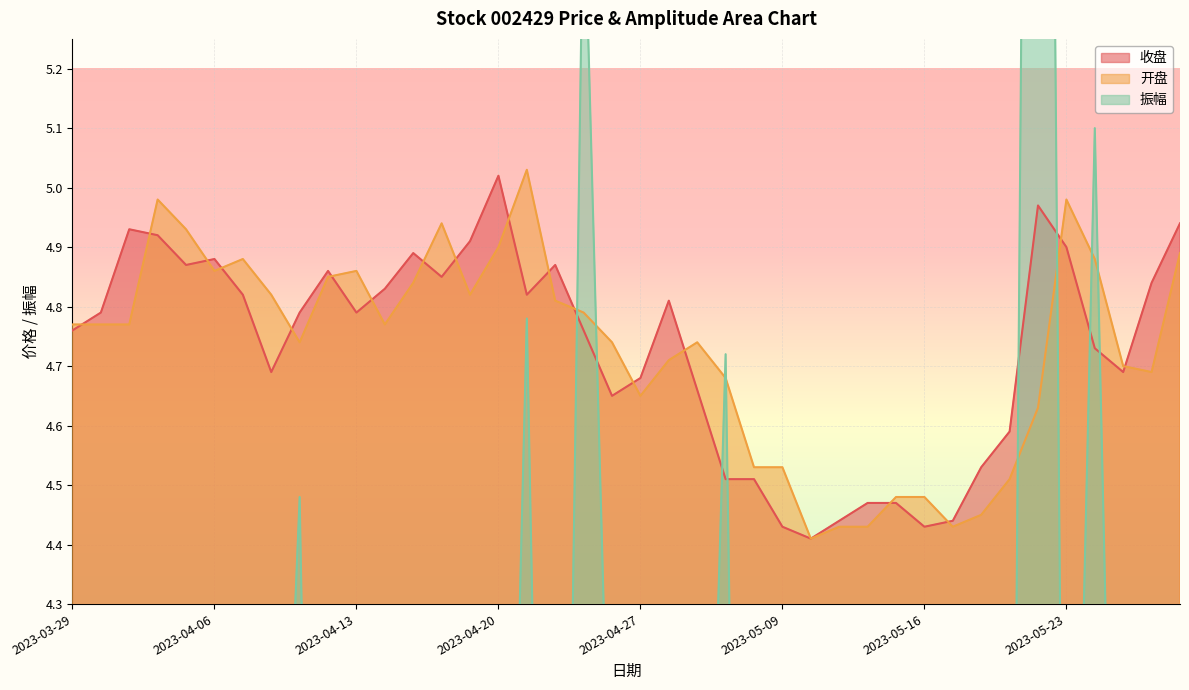

Which series ends up on top after the final intersection of 振幅 and 开盘?

开盘